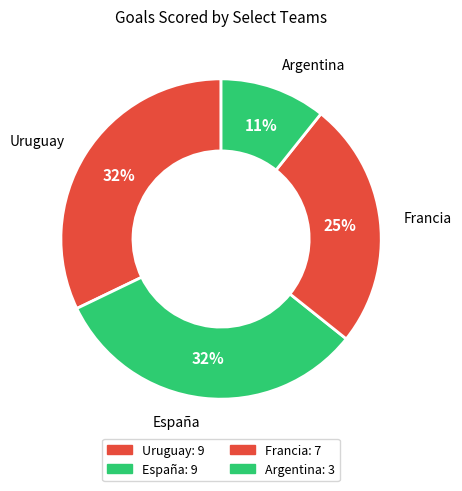

What is the smallest slice in the pie chart?

Argentina